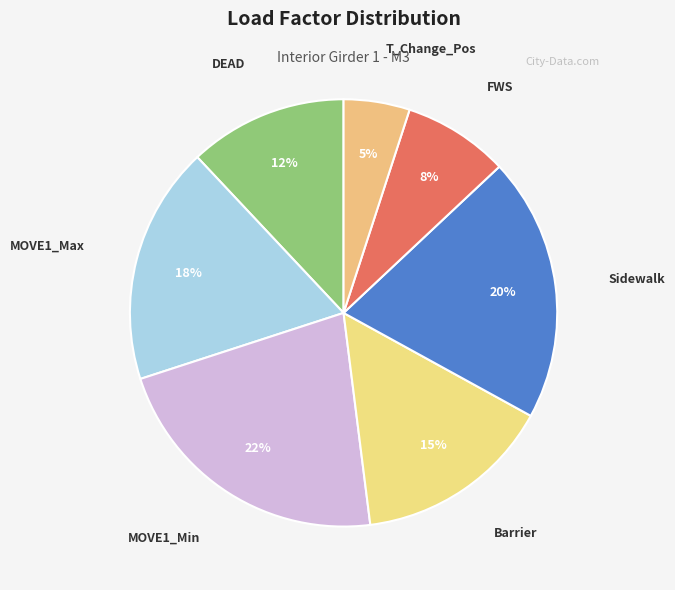

To the nearest percent, what is the difference between the largest and smallest slice percentages?

17%